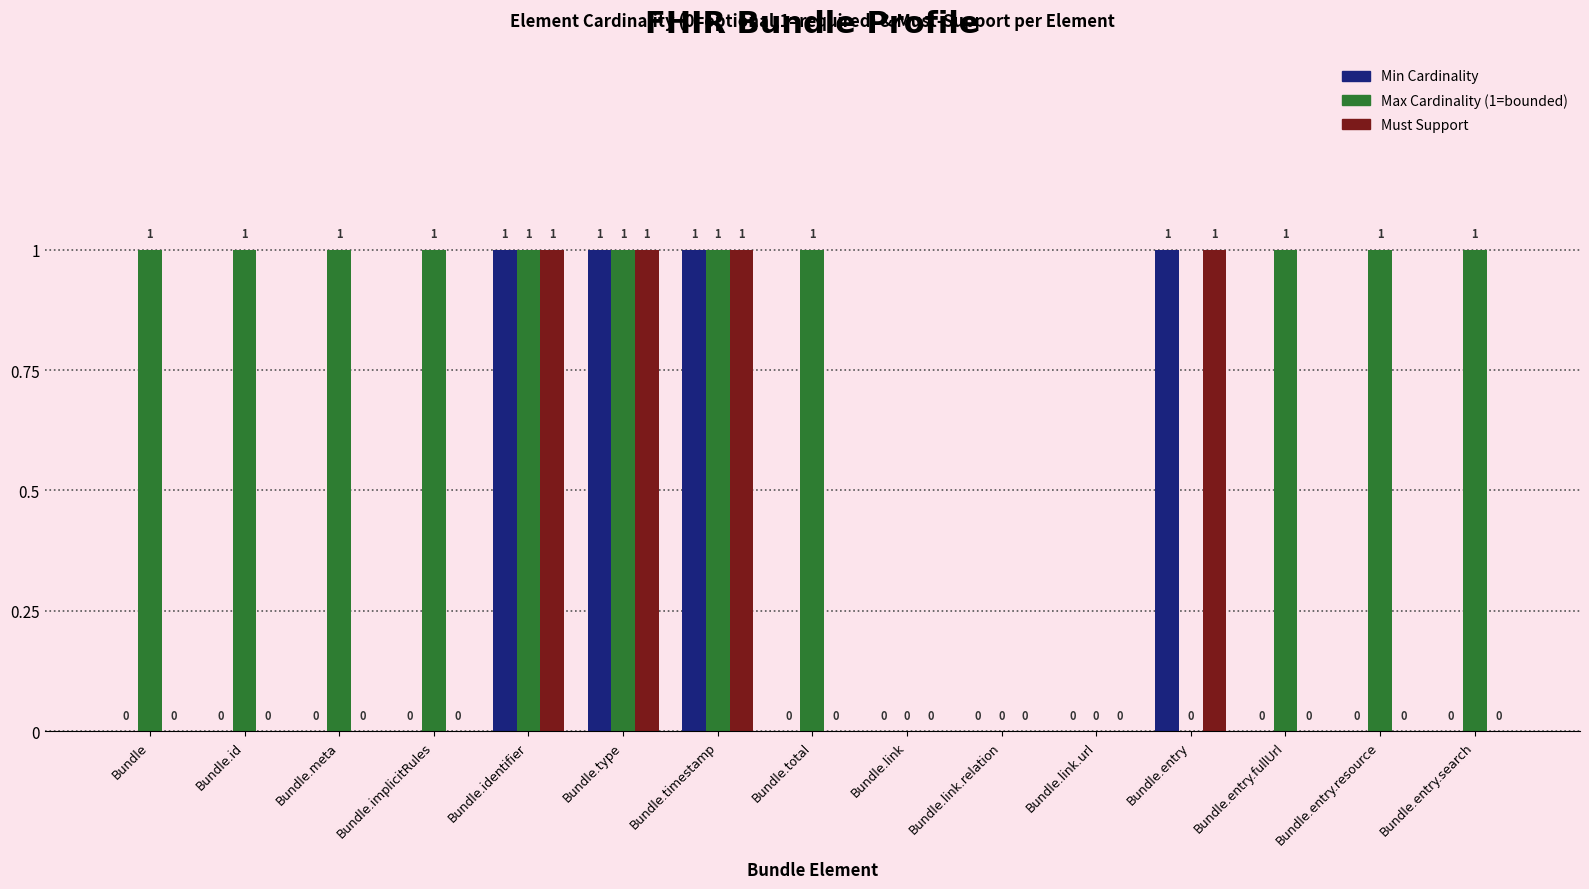

How many groups of bars are there?

15